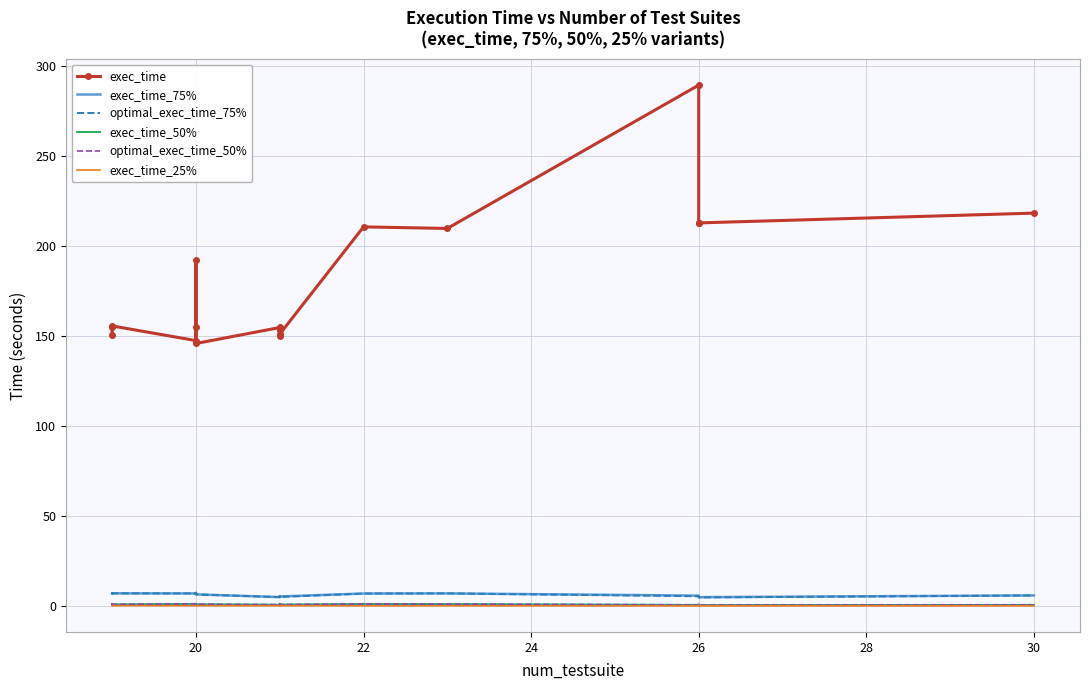

List the series in order of their peak value, lowest first.

exec_time_25%, exec_time_50%, optimal_exec_time_50%, exec_time_75%, optimal_exec_time_75%, exec_time